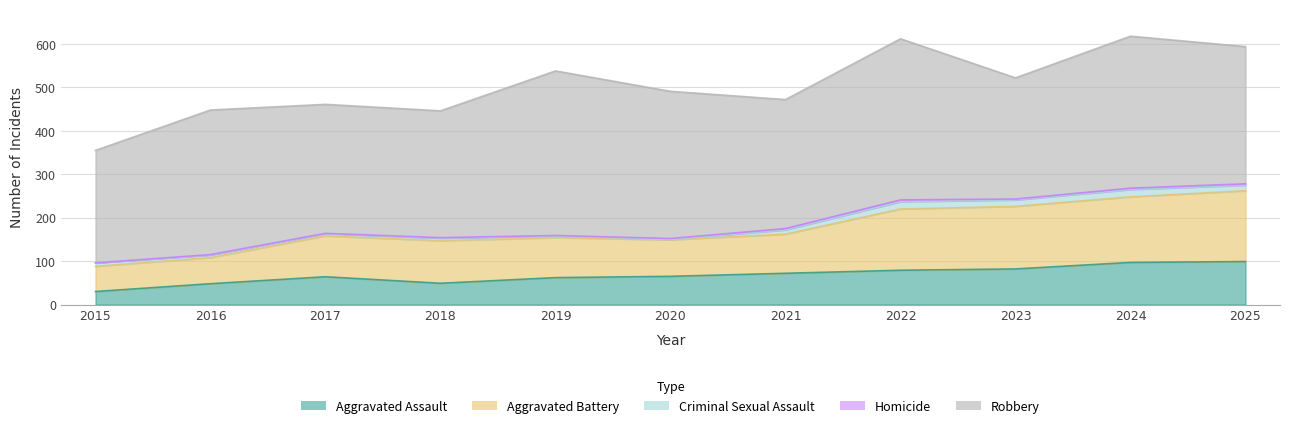

At how many categories does at least one series exceed 272?

10